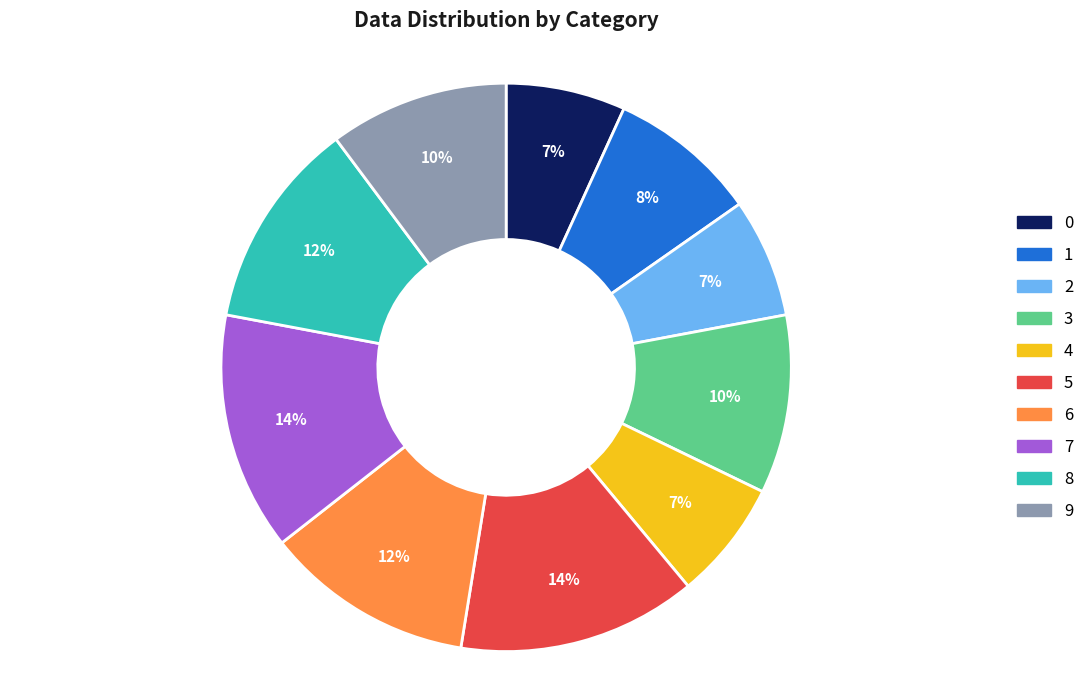

Count the number of slices in the pie.

10